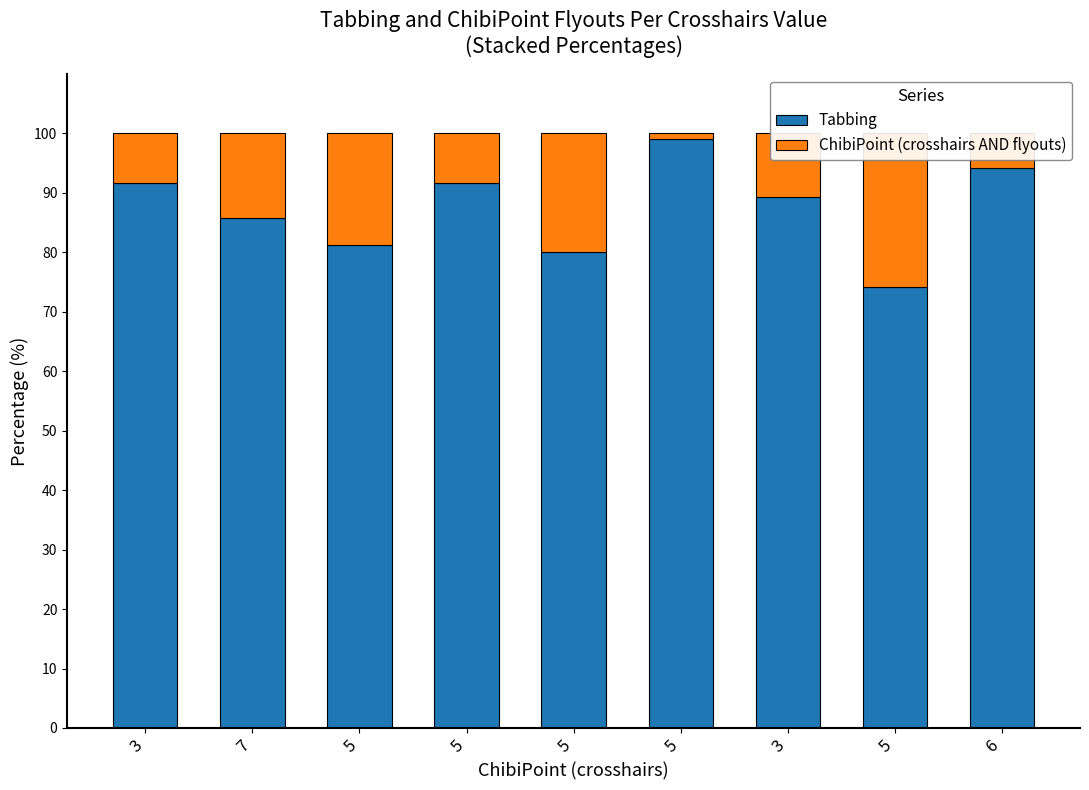

Is it true that Tabbing equals 151.3 at 5?

False